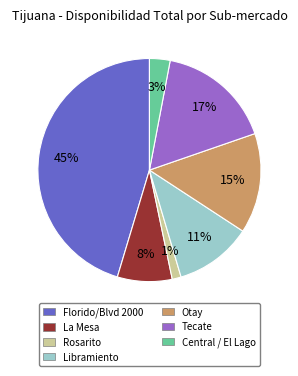

To the nearest percent, what is the average slice percentage?

14%